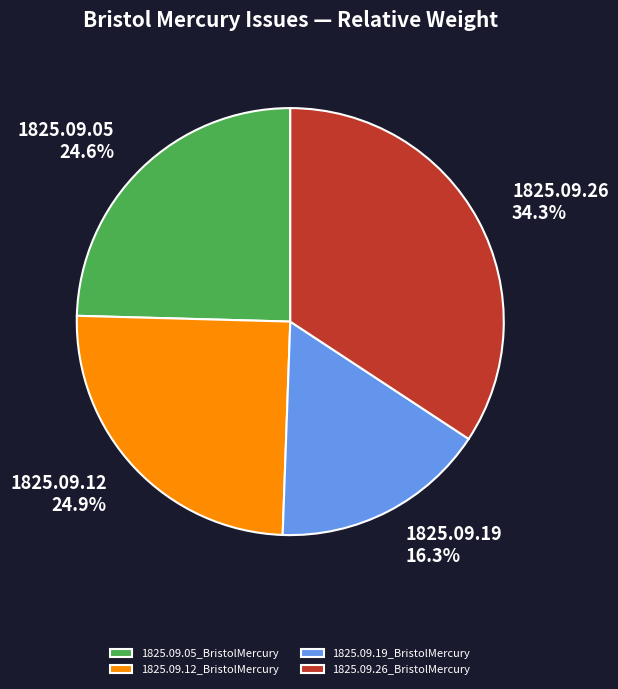

To the nearest percent, what is the average slice percentage?

25%